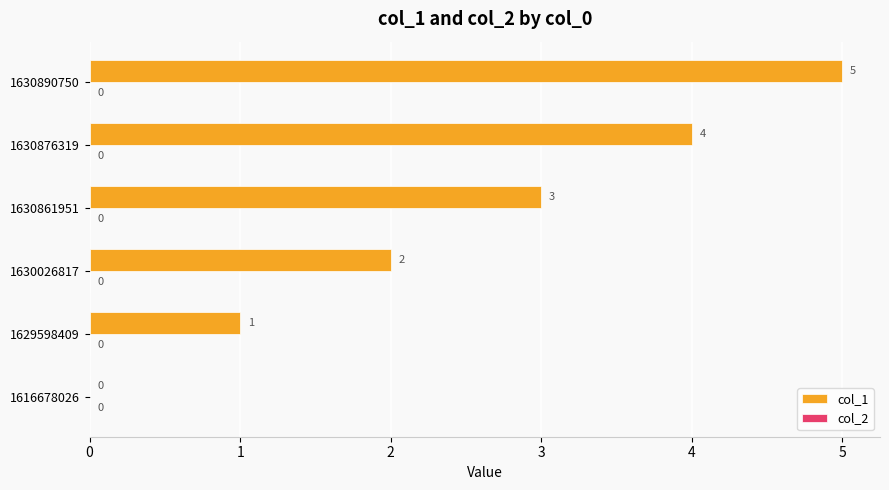

What is the change in value from 1616678026 to 1629598409?

+1